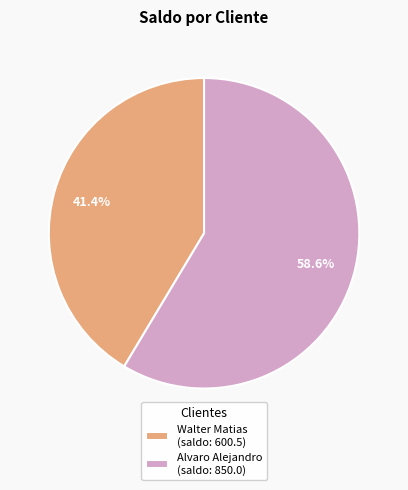

Between Walter Matias and Alvaro Alejandro, which is larger?

Alvaro Alejandro